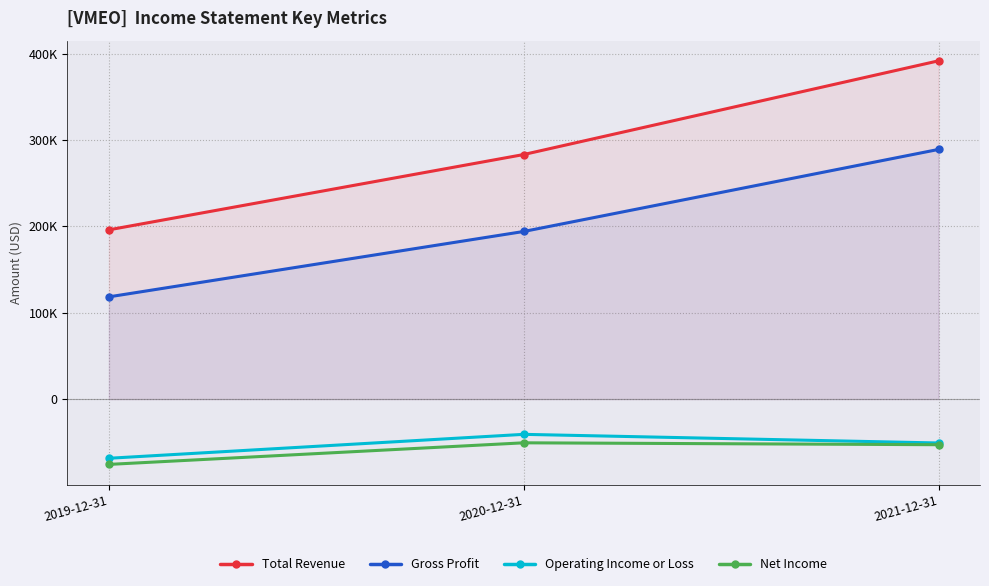

Which category has the lowest value in the Gross Profit series?

2019-12-31